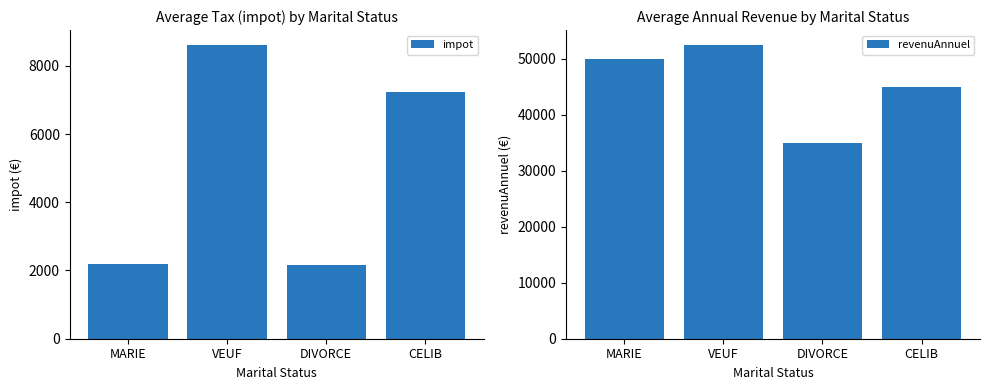

What is the sum of the revenuAnnuel values at MARIE and CELIB?

95000